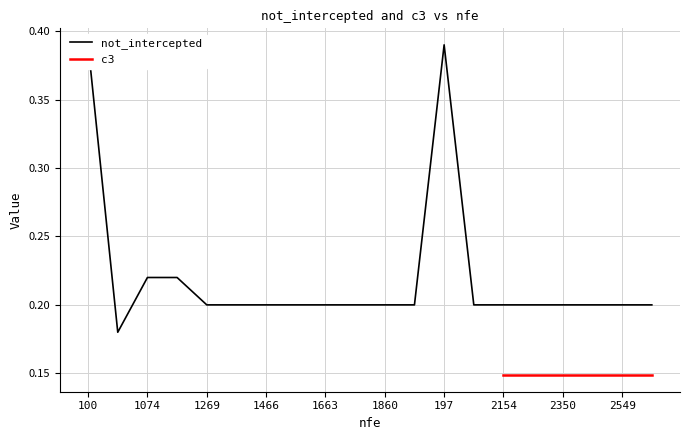

True or false: the data shows 0.3 at 2154.

False